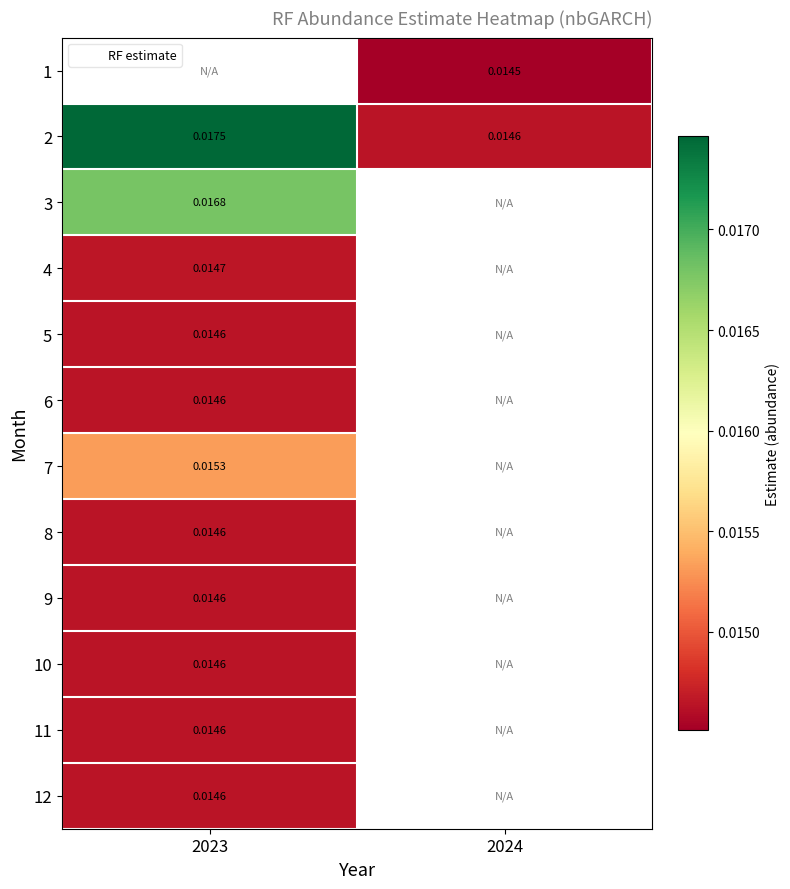

Which category has the lowest value in the 9 series?

2023